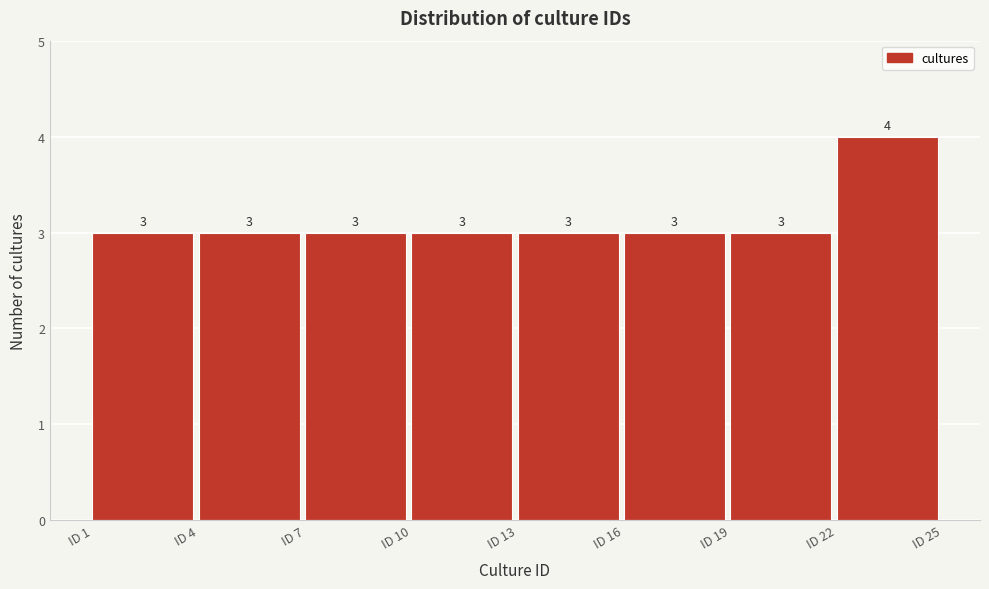

Reading left to right, transcribe this chart: for each bar, give the range it covers on the x-axis and its height.

1 to 4: 3
4 to 7: 3
7 to 10: 3
10 to 13: 3
13 to 16: 3
16 to 19: 3
19 to 22: 3
22 to 25: 4